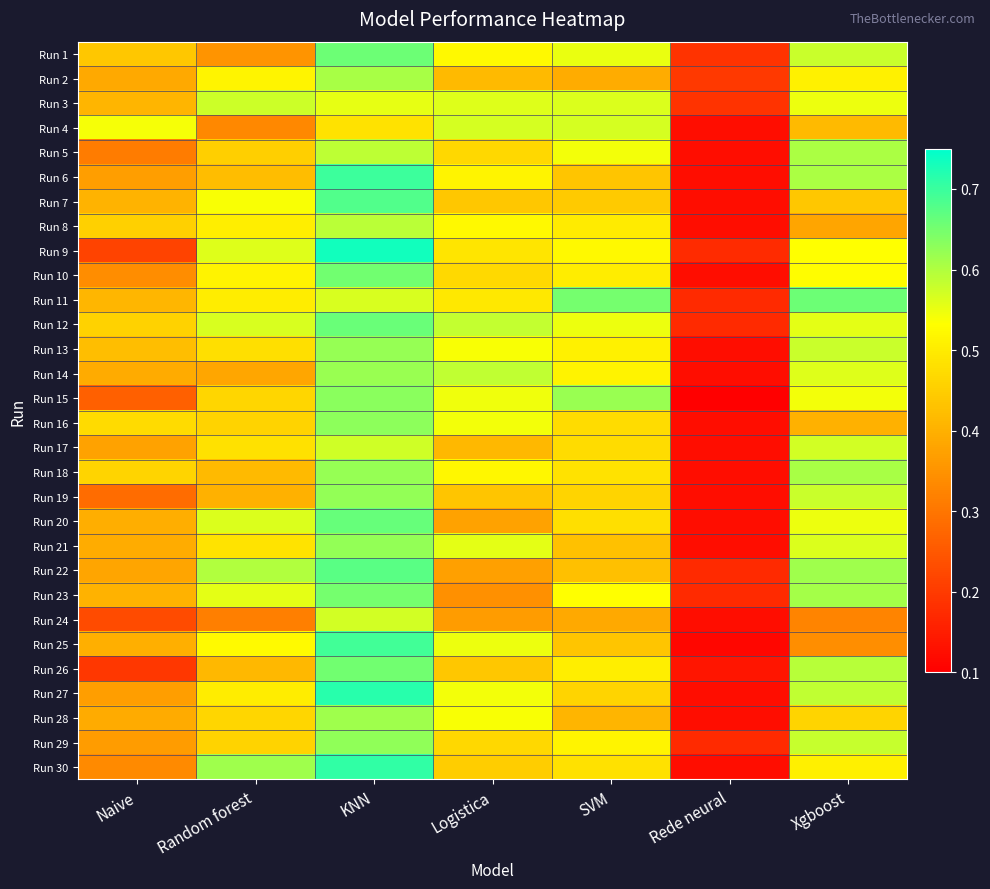

Reading right to left, what are all the values shown in this chart?

Run 1: Xgboost=0.6	Rede neural=0.2	SVM=0.6	Logistica=0.5	KNN=0.7	Random forest=0.4	Naive=0.4
Run 2: Xgboost=0.5	Rede neural=0.2	SVM=0.4	Logistica=0.4	KNN=0.6	Random forest=0.5	Naive=0.4
Run 3: Xgboost=0.5	Rede neural=0.2	SVM=0.6	Logistica=0.6	KNN=0.6	Random forest=0.6	Naive=0.4
Run 4: Xgboost=0.4	Rede neural=0.1	SVM=0.6	Logistica=0.6	KNN=0.5	Random forest=0.3	Naive=0.5
Run 5: Xgboost=0.6	Rede neural=0.1	SVM=0.5	Logistica=0.5	KNN=0.6	Random forest=0.5	Naive=0.3
Run 6: Xgboost=0.6	Rede neural=0.1	SVM=0.4	Logistica=0.5	KNN=0.7	Random forest=0.4	Naive=0.4
Run 7: Xgboost=0.4	Rede neural=0.1	SVM=0.4	Logistica=0.4	KNN=0.7	Random forest=0.5	Naive=0.4
Run 8: Xgboost=0.4	Rede neural=0.1	SVM=0.5	Logistica=0.5	KNN=0.6	Random forest=0.5	Naive=0.5
Run 9: Xgboost=0.5	Rede neural=0.2	SVM=0.5	Logistica=0.5	KNN=0.7	Random forest=0.6	Naive=0.2
Run 10: Xgboost=0.5	Rede neural=0.1	SVM=0.5	Logistica=0.5	KNN=0.7	Random forest=0.5	Naive=0.3
Run 11: Xgboost=0.7	Rede neural=0.2	SVM=0.6	Logistica=0.5	KNN=0.6	Random forest=0.5	Naive=0.4
Run 12: Xgboost=0.6	Rede neural=0.2	SVM=0.5	Logistica=0.6	KNN=0.7	Random forest=0.6	Naive=0.5
Run 13: Xgboost=0.6	Rede neural=0.1	SVM=0.5	Logistica=0.5	KNN=0.6	Random forest=0.5	Naive=0.4
Run 14: Xgboost=0.6	Rede neural=0.1	SVM=0.5	Logistica=0.6	KNN=0.6	Random forest=0.4	Naive=0.4
Run 15: Xgboost=0.5	Rede neural=0.1	SVM=0.6	Logistica=0.5	KNN=0.6	Random forest=0.5	Naive=0.3
Run 16: Xgboost=0.4	Rede neural=0.1	SVM=0.5	Logistica=0.5	KNN=0.6	Random forest=0.5	Naive=0.5
Run 17: Xgboost=0.6	Rede neural=0.1	SVM=0.5	Logistica=0.4	KNN=0.6	Random forest=0.5	Naive=0.4
Run 18: Xgboost=0.6	Rede neural=0.1	SVM=0.5	Logistica=0.5	KNN=0.6	Random forest=0.4	Naive=0.5
Run 19: Xgboost=0.6	Rede neural=0.1	SVM=0.5	Logistica=0.4	KNN=0.6	Random forest=0.4	Naive=0.3
Run 20: Xgboost=0.5	Rede neural=0.1	SVM=0.5	Logistica=0.4	KNN=0.7	Random forest=0.6	Naive=0.4
Run 21: Xgboost=0.6	Rede neural=0.1	SVM=0.4	Logistica=0.6	KNN=0.6	Random forest=0.5	Naive=0.4
Run 22: Xgboost=0.6	Rede neural=0.2	SVM=0.4	Logistica=0.4	KNN=0.7	Random forest=0.6	Naive=0.4
Run 23: Xgboost=0.6	Rede neural=0.2	SVM=0.5	Logistica=0.3	KNN=0.6	Random forest=0.6	Naive=0.4
Run 24: Xgboost=0.3	Rede neural=0.1	SVM=0.4	Logistica=0.4	KNN=0.6	Random forest=0.3	Naive=0.2
Run 25: Xgboost=0.3	Rede neural=0.1	SVM=0.4	Logistica=0.5	KNN=0.7	Random forest=0.5	Naive=0.4
Run 26: Xgboost=0.6	Rede neural=0.1	SVM=0.5	Logistica=0.4	KNN=0.7	Random forest=0.4	Naive=0.2
Run 27: Xgboost=0.6	Rede neural=0.1	SVM=0.5	Logistica=0.5	KNN=0.7	Random forest=0.5	Naive=0.4
Run 28: Xgboost=0.5	Rede neural=0.1	SVM=0.4	Logistica=0.5	KNN=0.6	Random forest=0.5	Naive=0.4
Run 29: Xgboost=0.6	Rede neural=0.2	SVM=0.5	Logistica=0.5	KNN=0.6	Random forest=0.5	Naive=0.4
Run 30: Xgboost=0.5	Rede neural=0.1	SVM=0.5	Logistica=0.5	KNN=0.7	Random forest=0.6	Naive=0.3